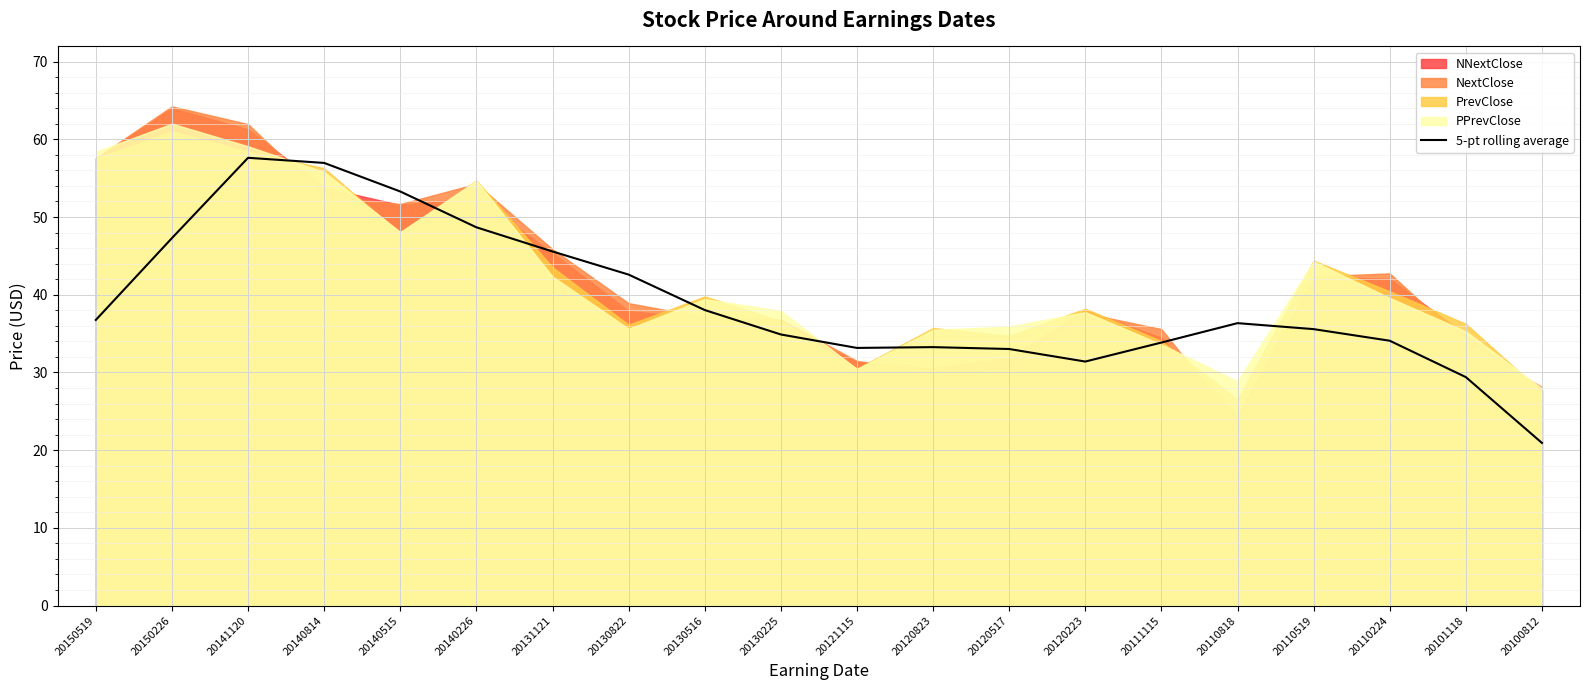

Which label corresponds to the largest value in the chart?

20141120